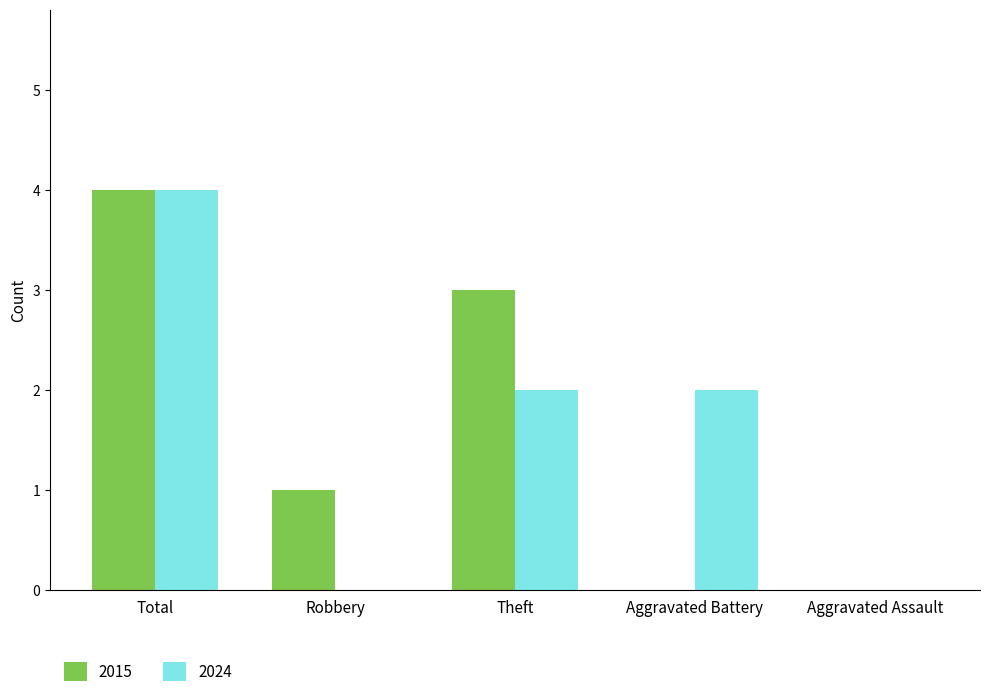

At which category is the sum across all series the highest?

Total